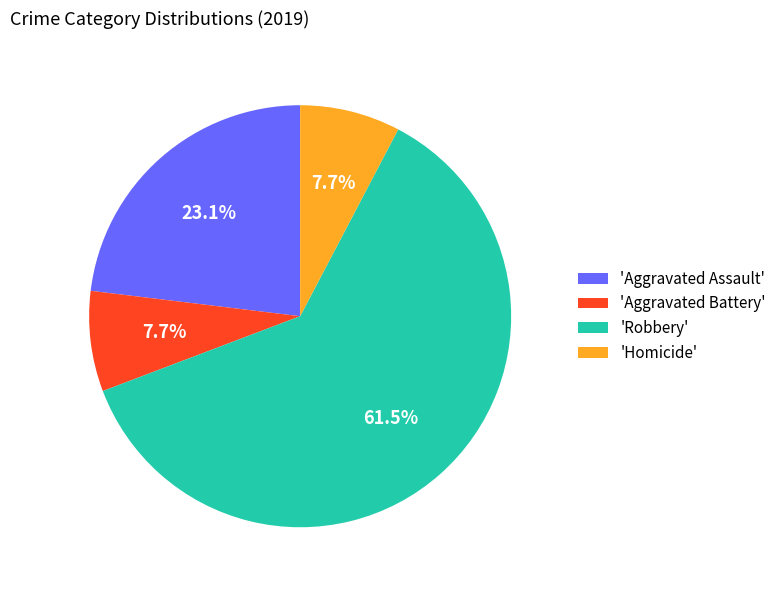

Which category has the biggest portion of the pie?

'Robbery'